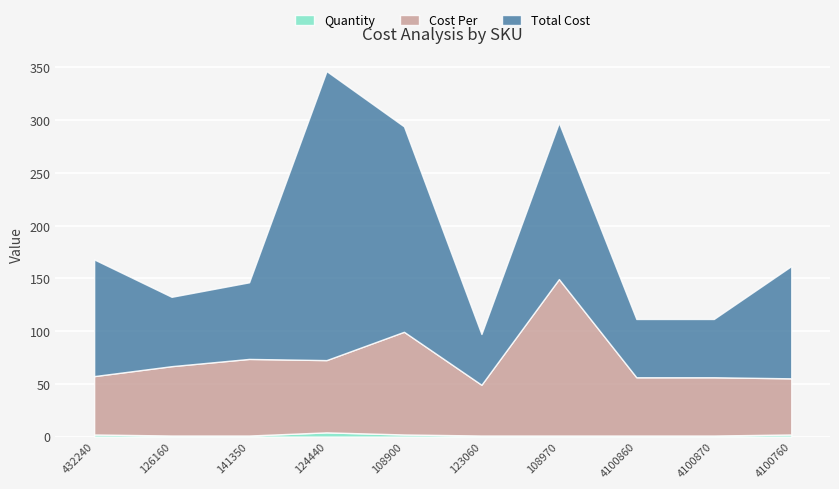

How many data points in Quantity are above 1?

4